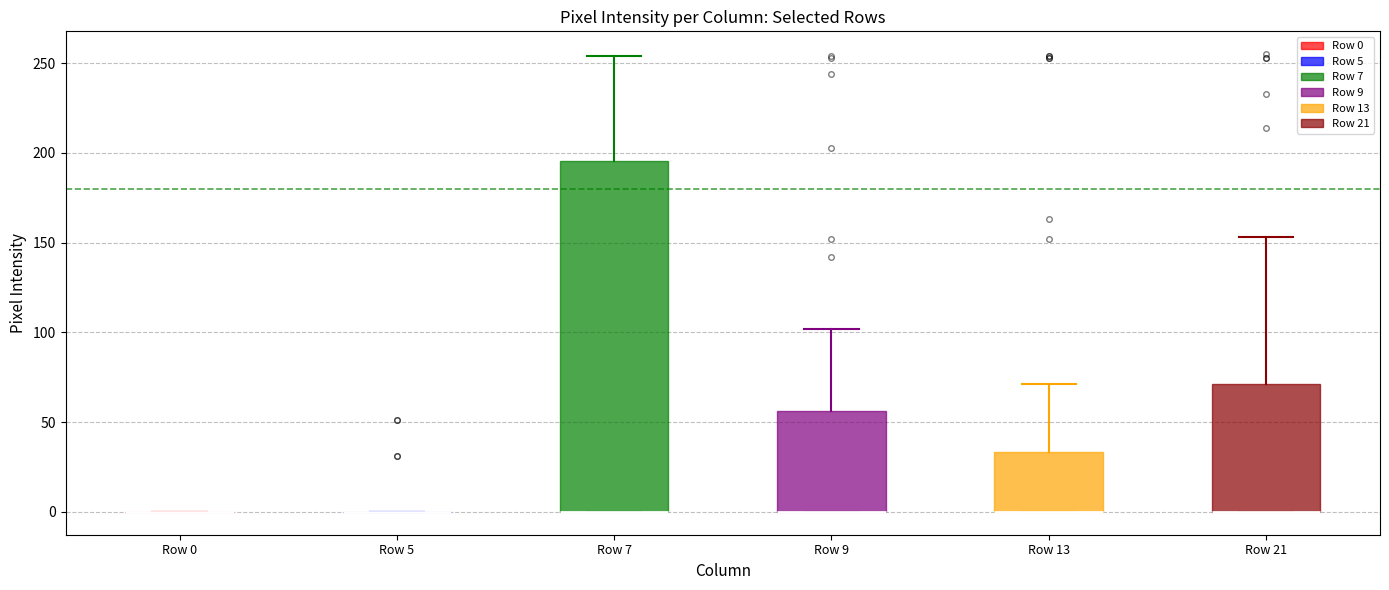

Reading left to right, read every box against the y-axis: the position of its median line, the range the box covers, and the ends of its whiskers. The values are not printed on the chart, so give them approximately, as read against the axis.

Row 0: box collapsed to a line at 0, whiskers 0 to 0
Row 5: box collapsed to a line at 0, whiskers 0 to 0
Row 7: median 0 (drawn on the box's lower edge), box 0 to 195, whiskers 0 to 255
Row 9: median 0 (drawn on the box's lower edge), box 0 to 55, whiskers 0 to 100
Row 13: median 0 (drawn on the box's lower edge), box 0 to 35, whiskers 0 to 70
Row 21: median 0 (drawn on the box's lower edge), box 0 to 70, whiskers 0 to 155